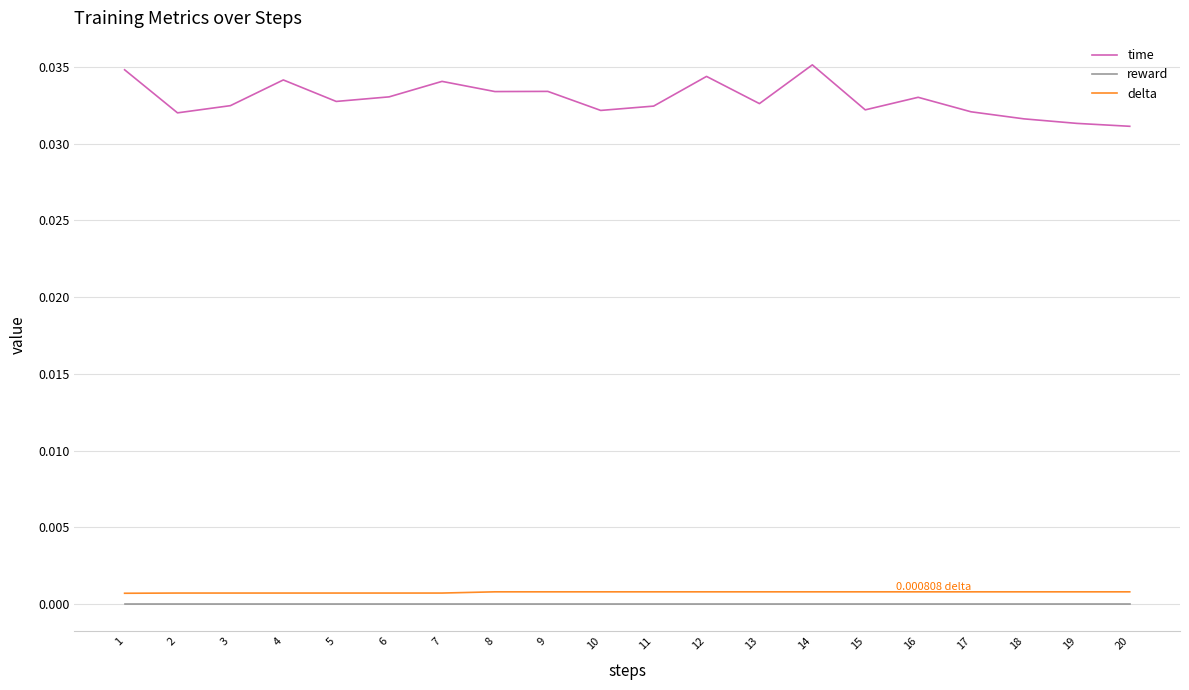

True or false: time and delta intersect in this chart.

False